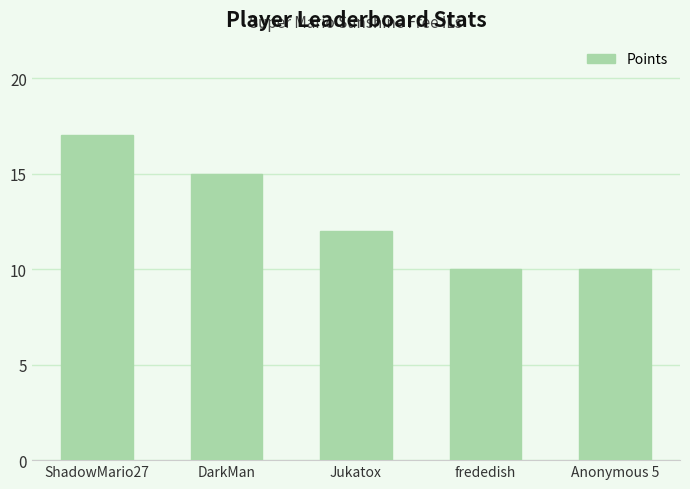

Reading left to right, list all the values displayed in this chart.

17	15	12	10	10